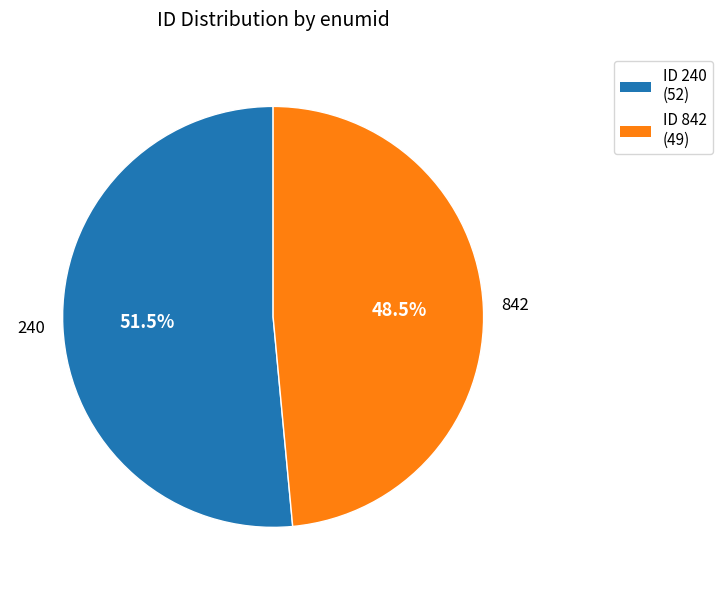

Is there a majority slice in this chart?

Yes